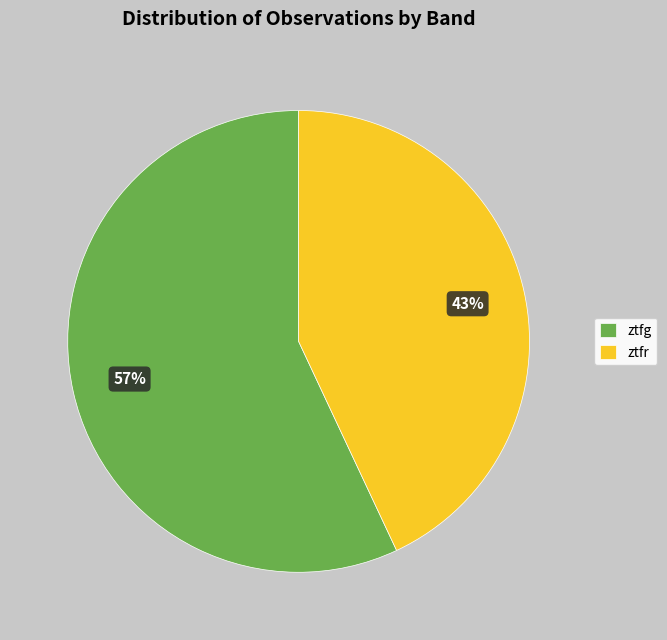

Is it true that ztfg is 57% of the pie?

True